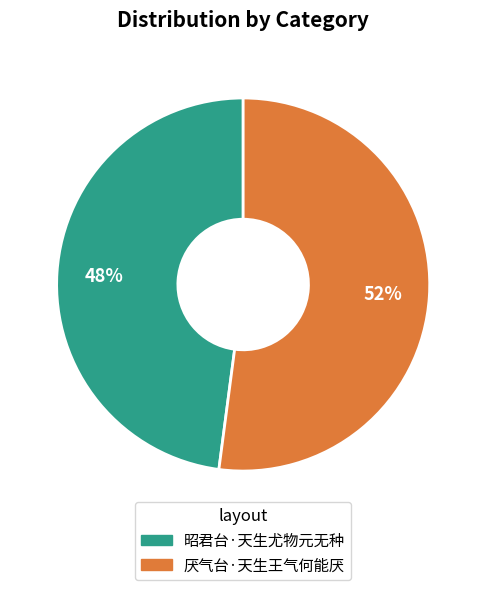

The 昭君台·天生尤物元无种 slice represents 41% of the pie. True or false?

False